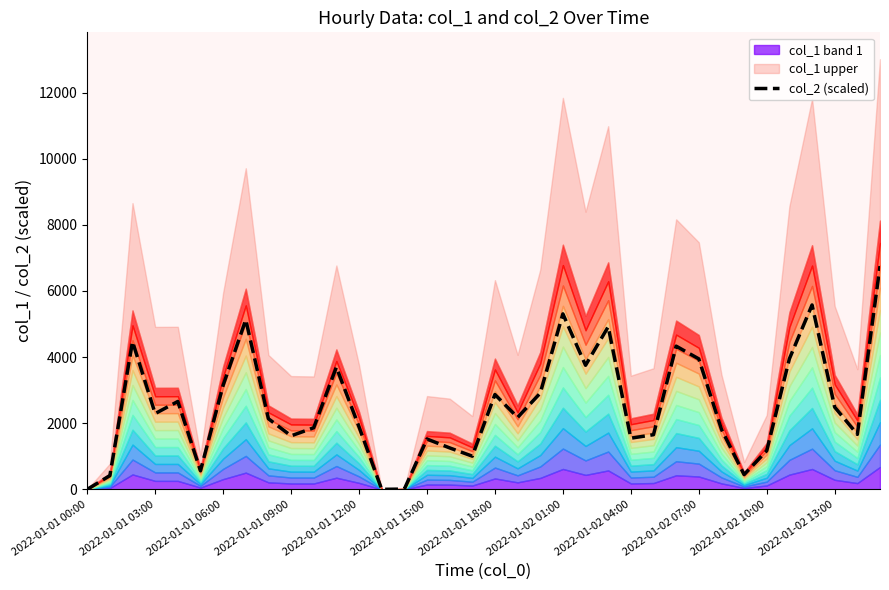

How many values exceed 2175?

18